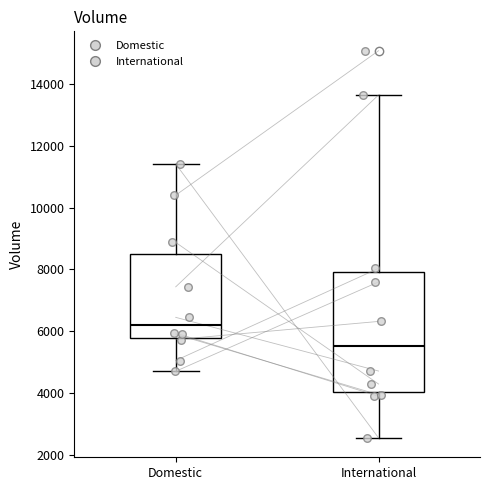

Where does the lower whisker of the box for Domestic end on the y-axis? The values are not printed on the chart, so give them approximately, as read against the axis.

4800